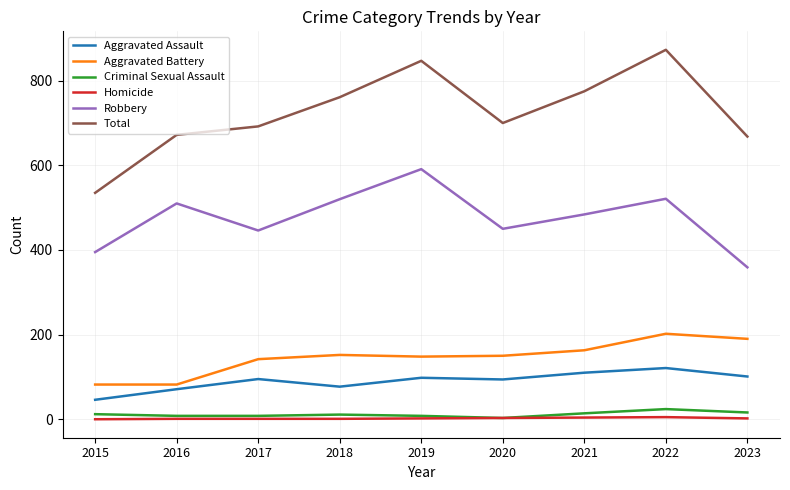

Which series changed the most between 2017 and 2022?

Total